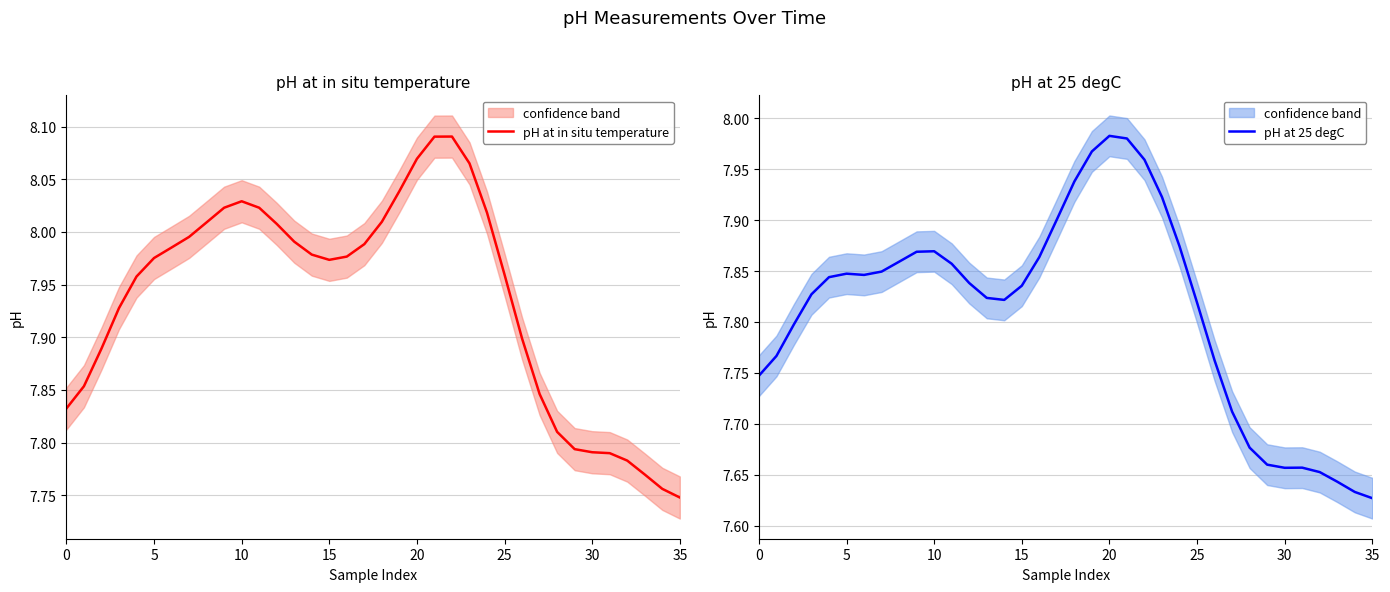

What is the difference between the maximum and minimum values in the pH at 25 degC series?

0.4